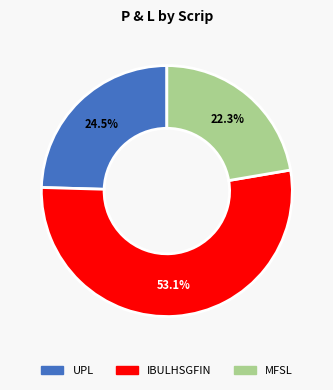

To the nearest percent, what percentage of the pie is MFSL?

22%